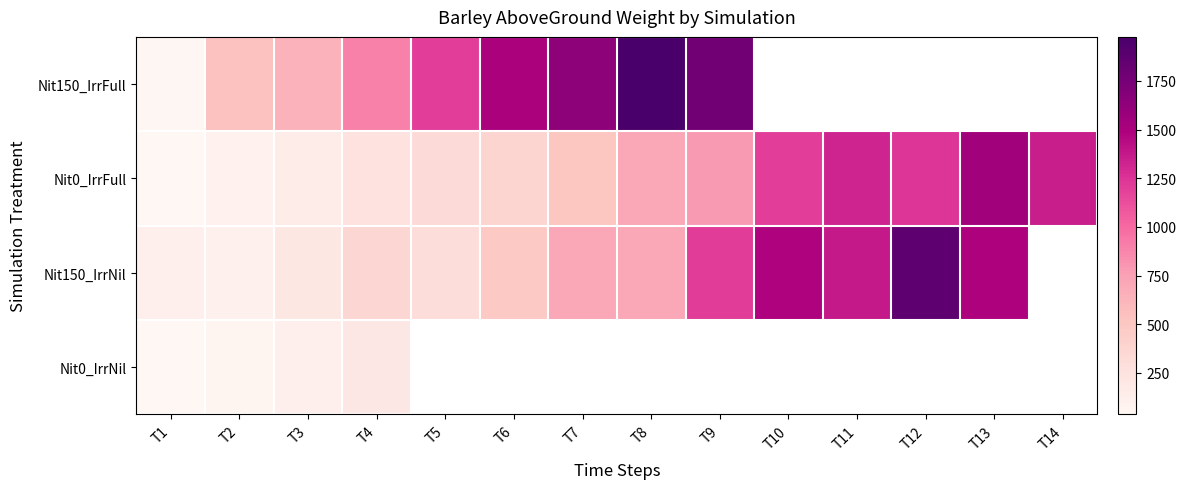

The Nit150_IrrNil series shows 2475.0 at T10. True or false?

False